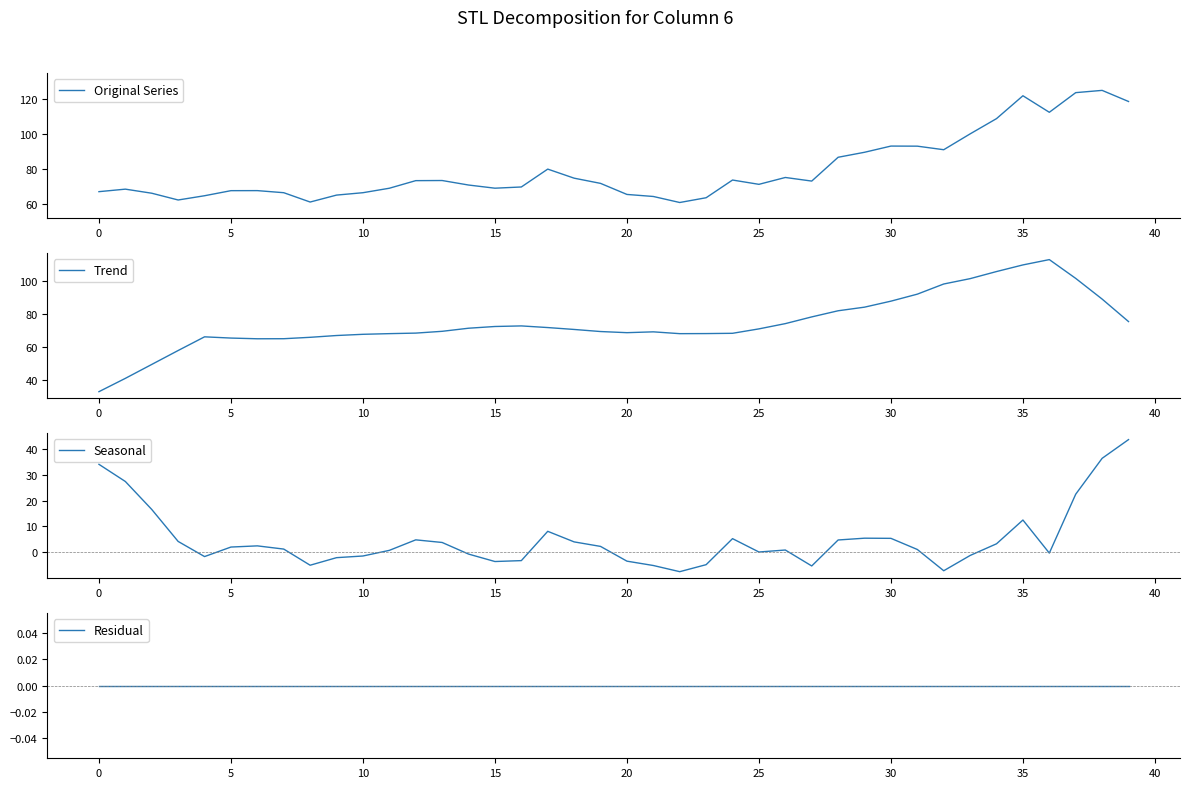

Does the chart display data point markers on the line(s)?

No